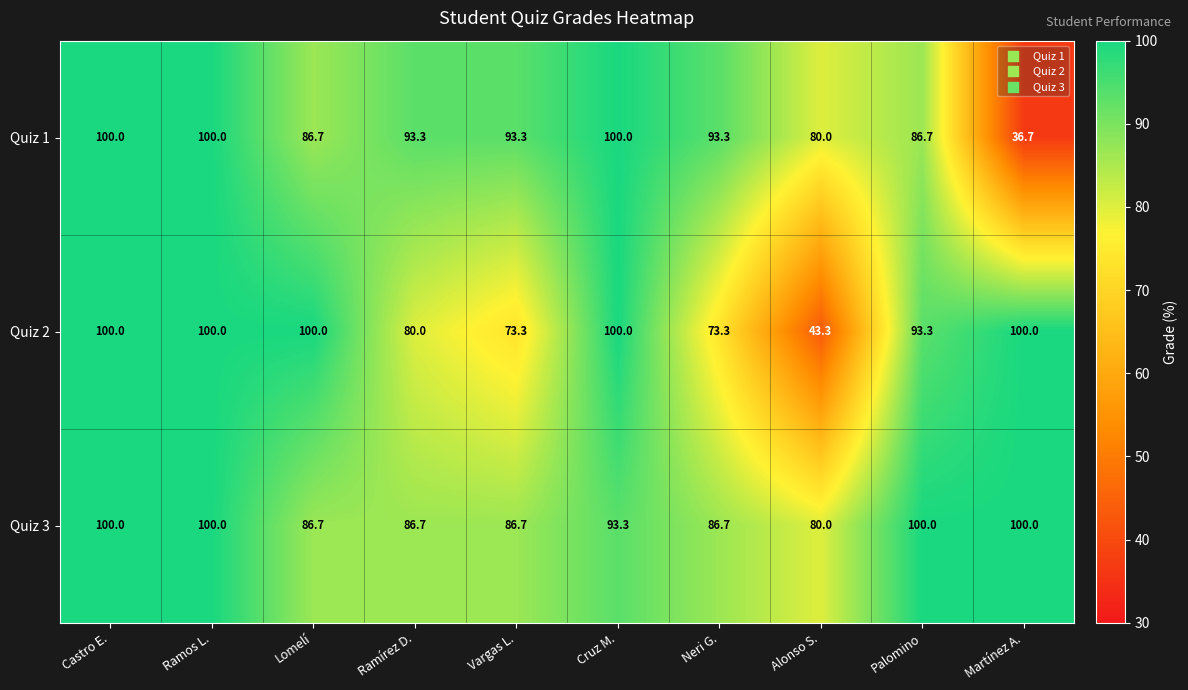

What is the sum of the Quiz 3 values at Castro E. and Martínez A.?

200.0